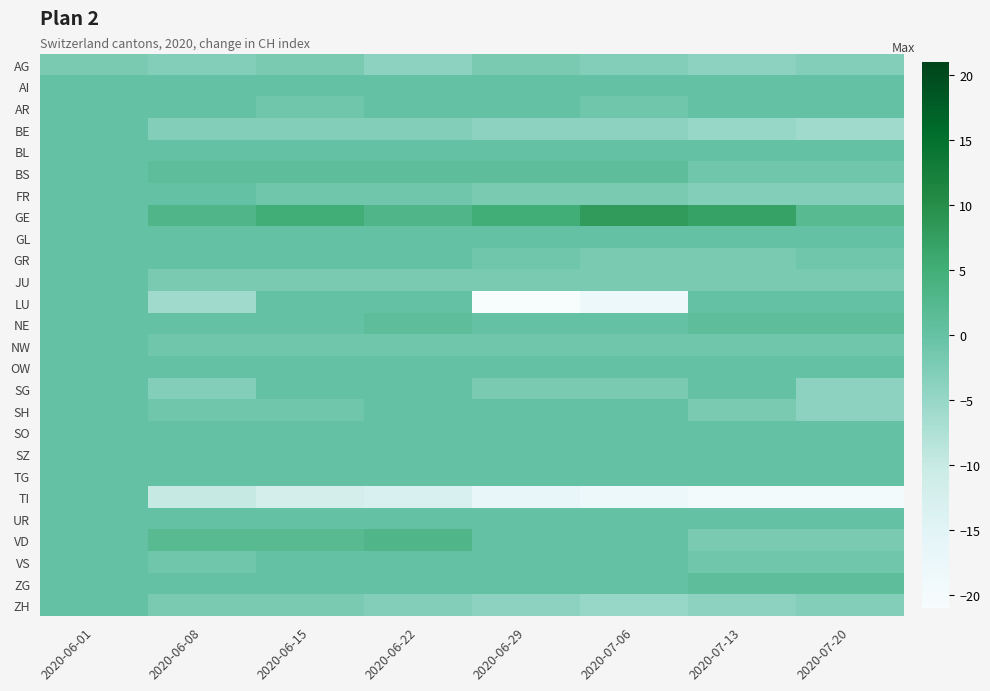

Which series has the largest range (max minus min)?

LU